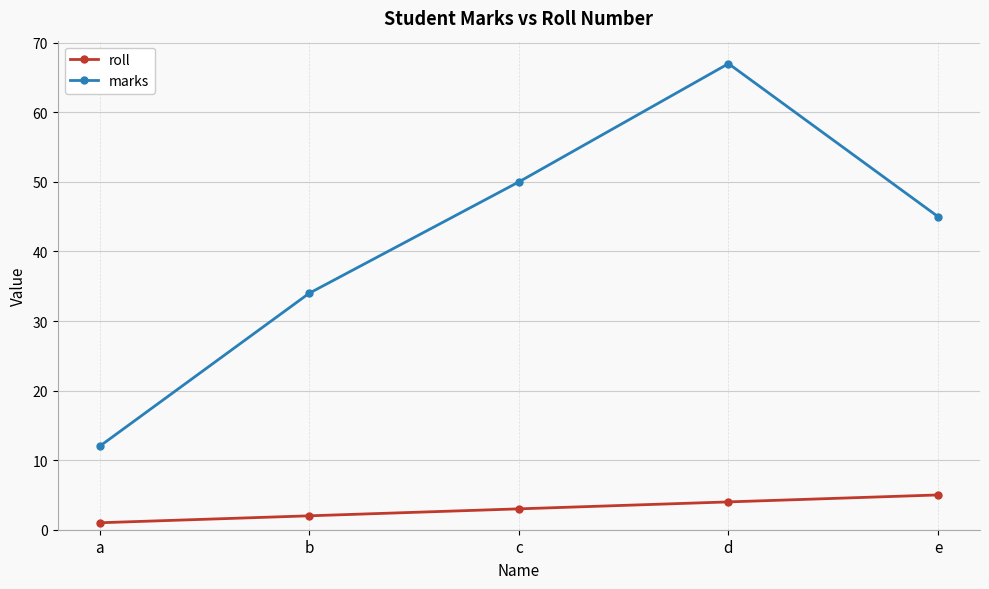

Reading left to right, extract all data points from this chart.

roll: a=1	b=2	c=3	d=4	e=5
marks: a=12	b=34	c=50	d=67	e=45